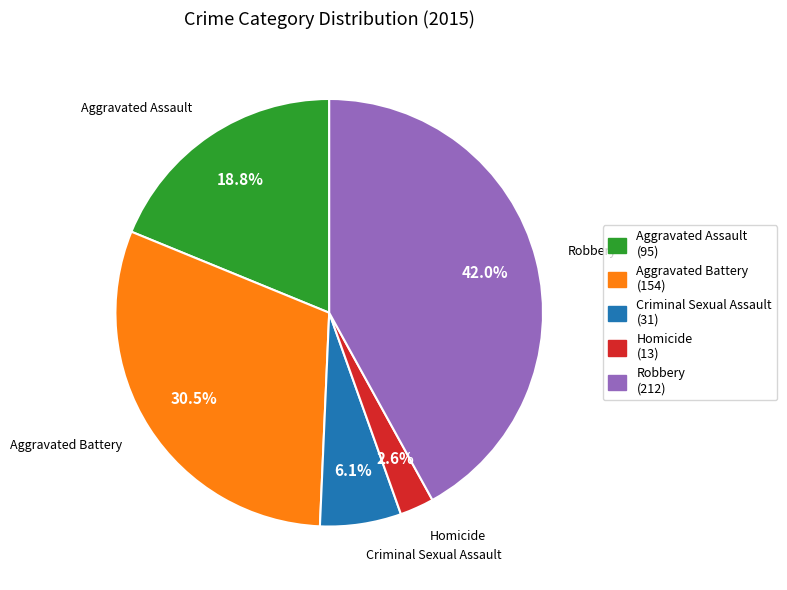

Which has a higher value, Homicide or Robbery?

Robbery